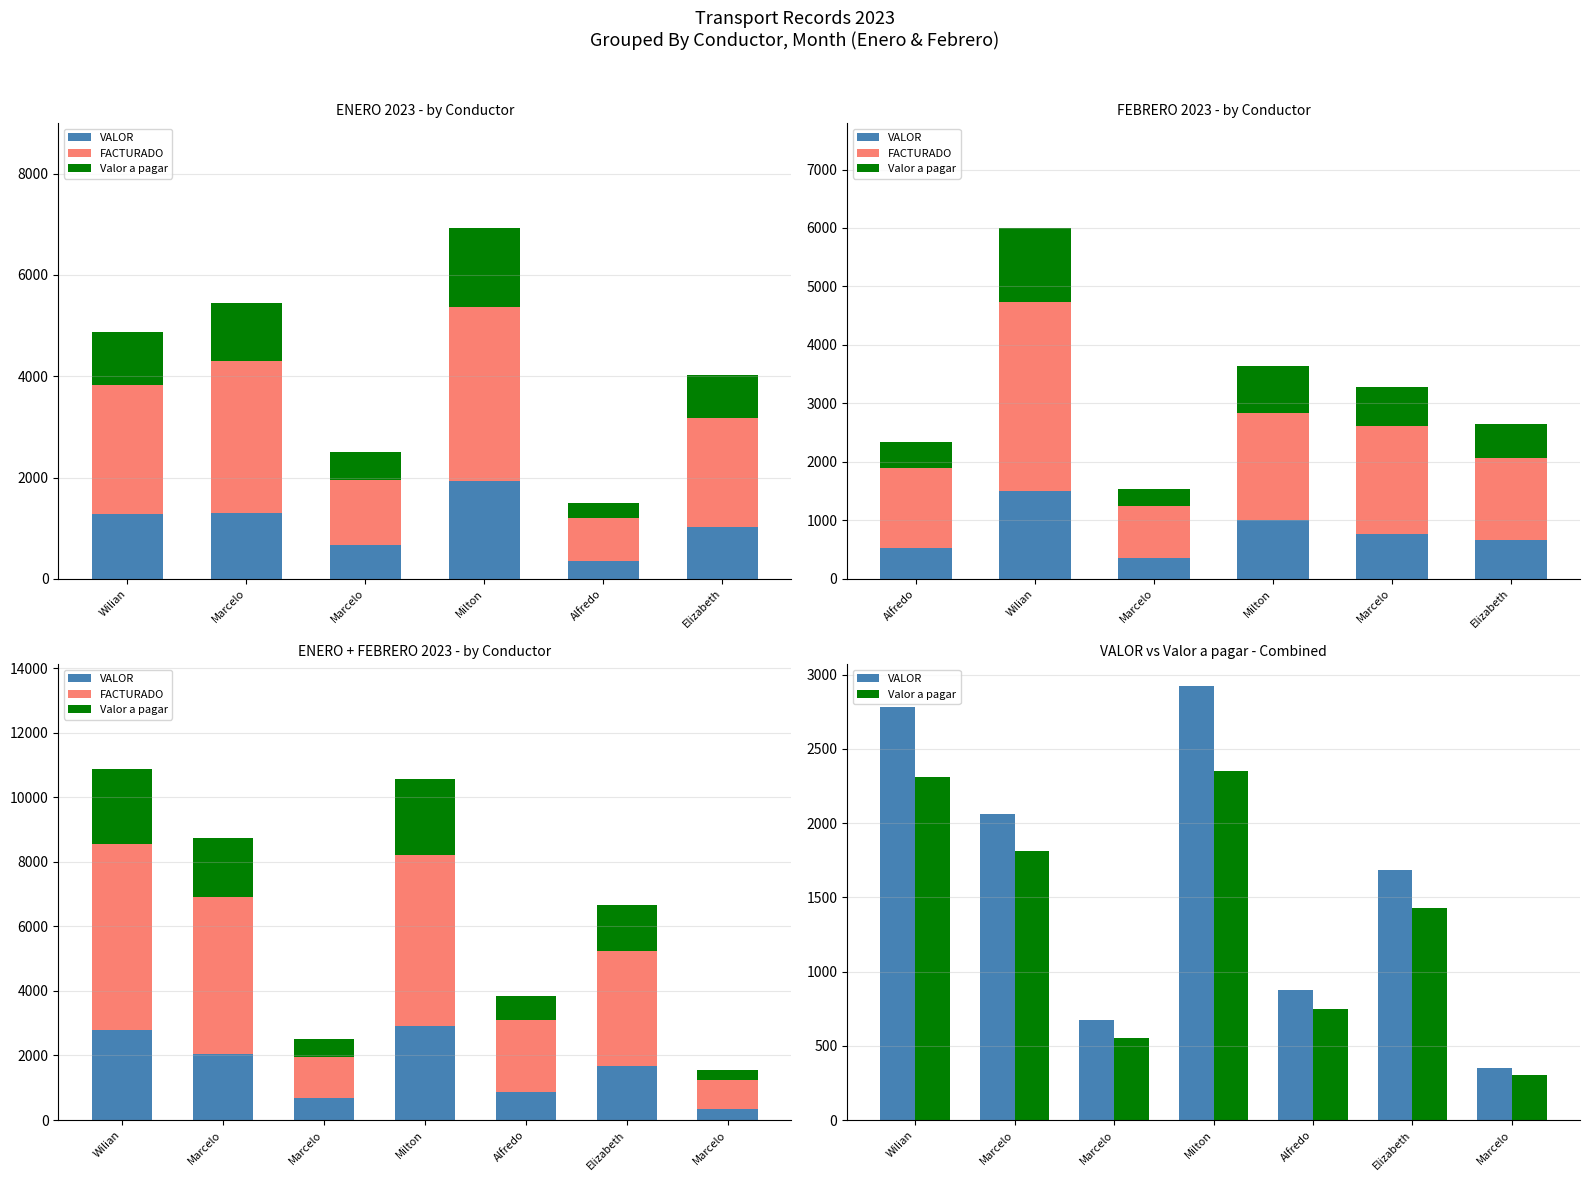

What is the difference between the maximum and minimum values in the Valor a pagar series?

2050